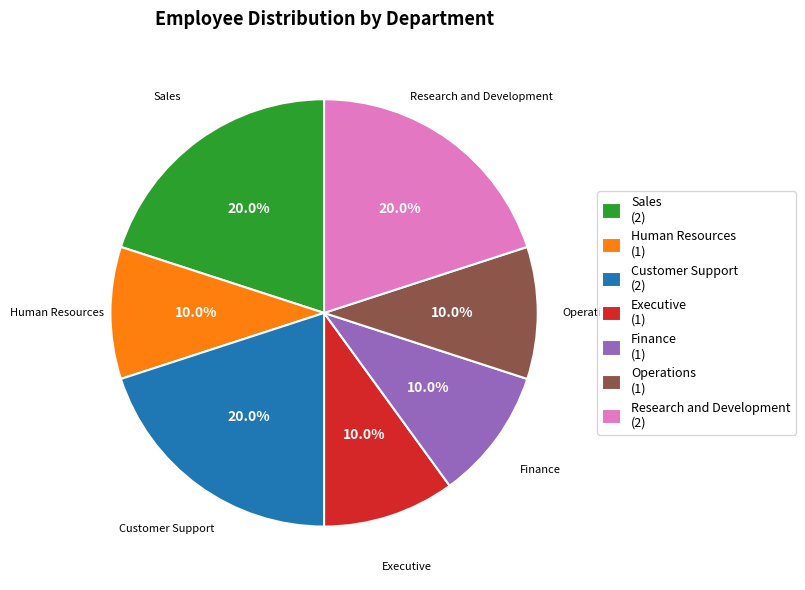

What percentage is the Finance slice, to the nearest percent?

10%